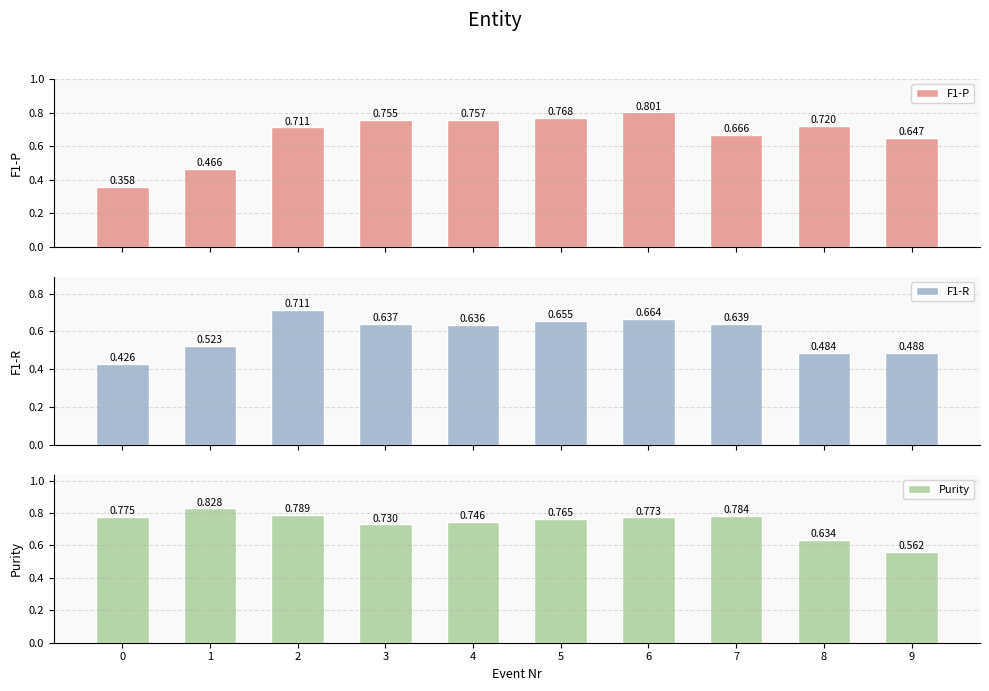

What value does the F1-R series have at 7?

0.6